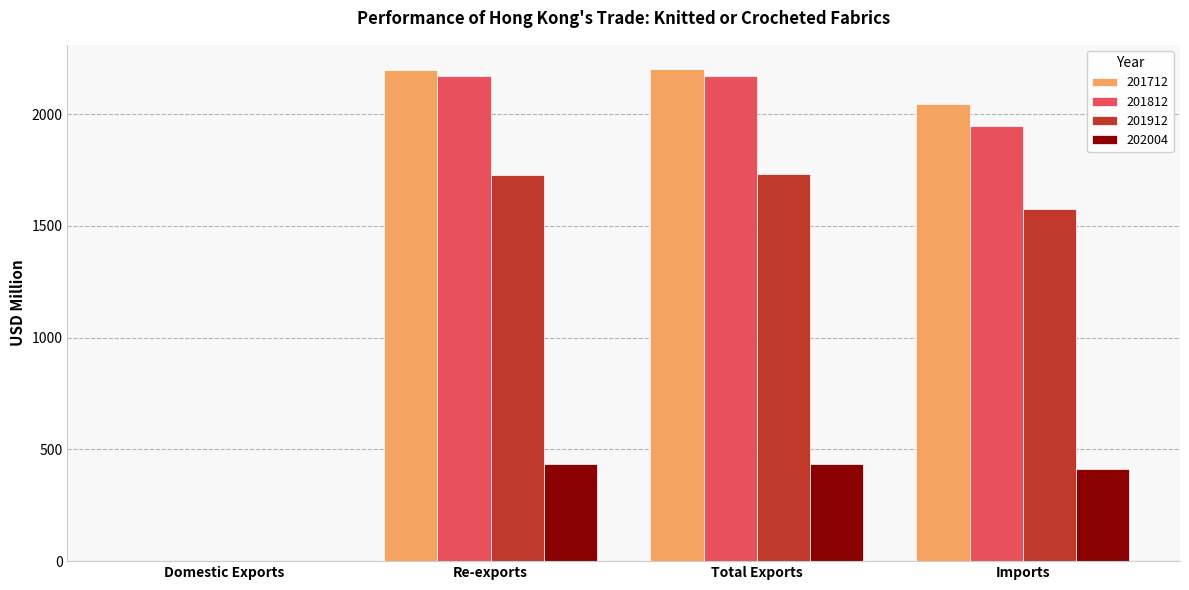

Where does the 201712 series first go above 2199?

Re-exports